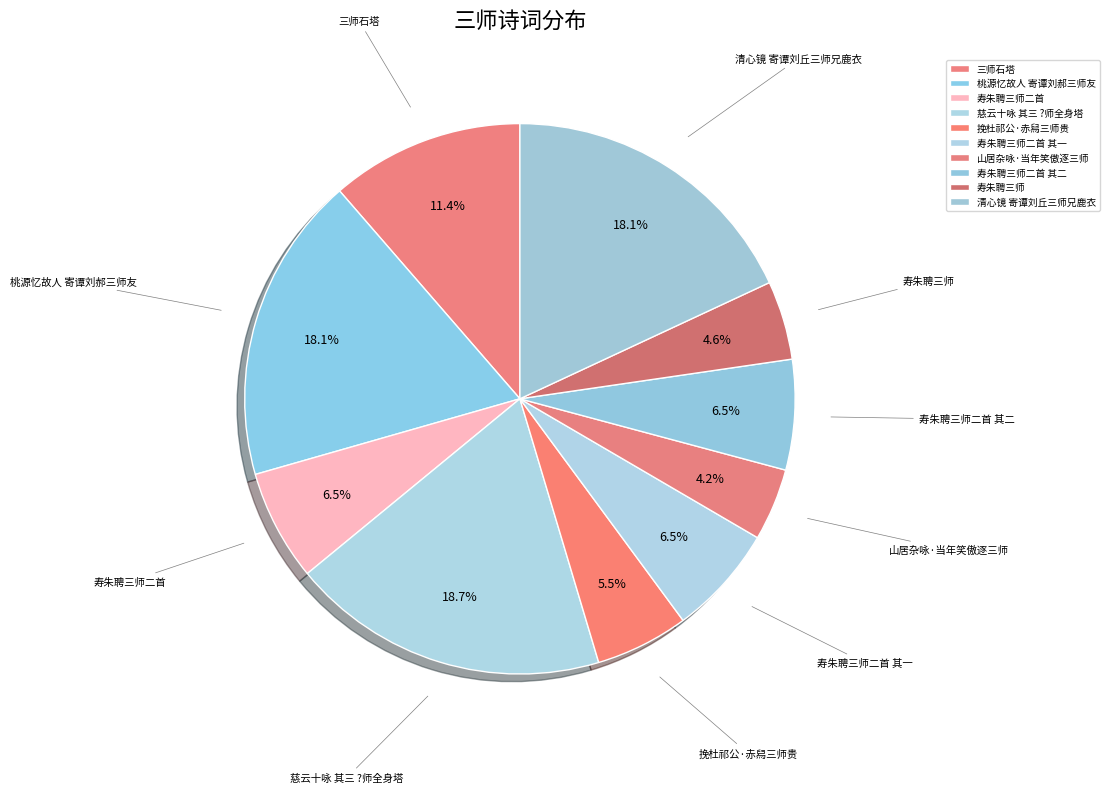

To the nearest percent, what is the difference between the largest and smallest slice percentages?

14%